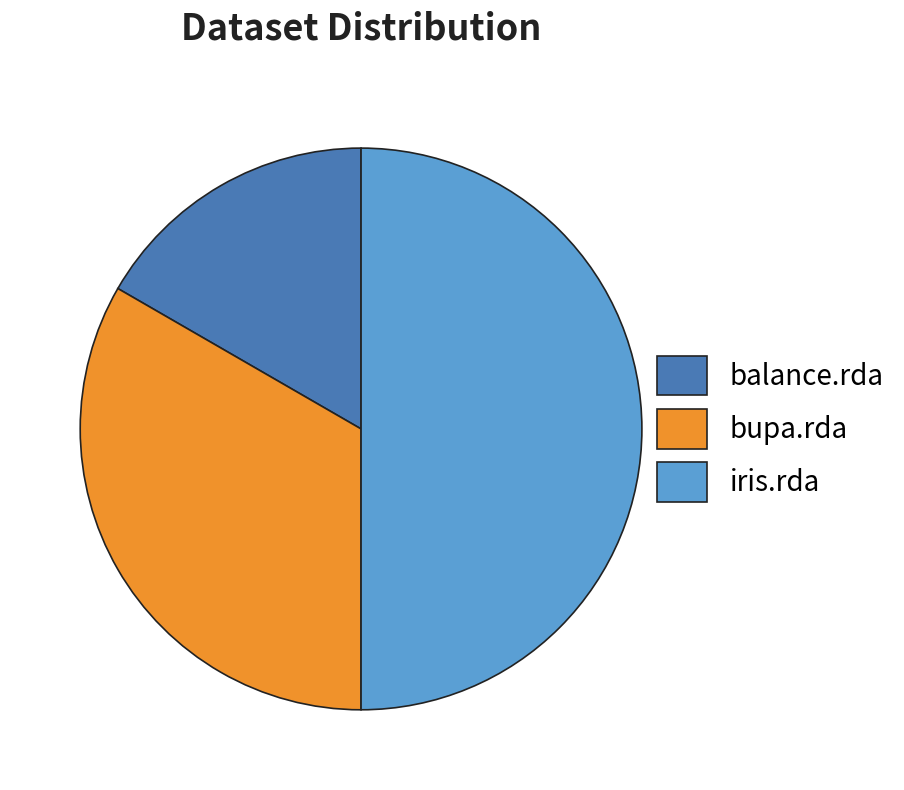

Do bupa.rda and iris.rda together represent more than half of the pie?

Yes